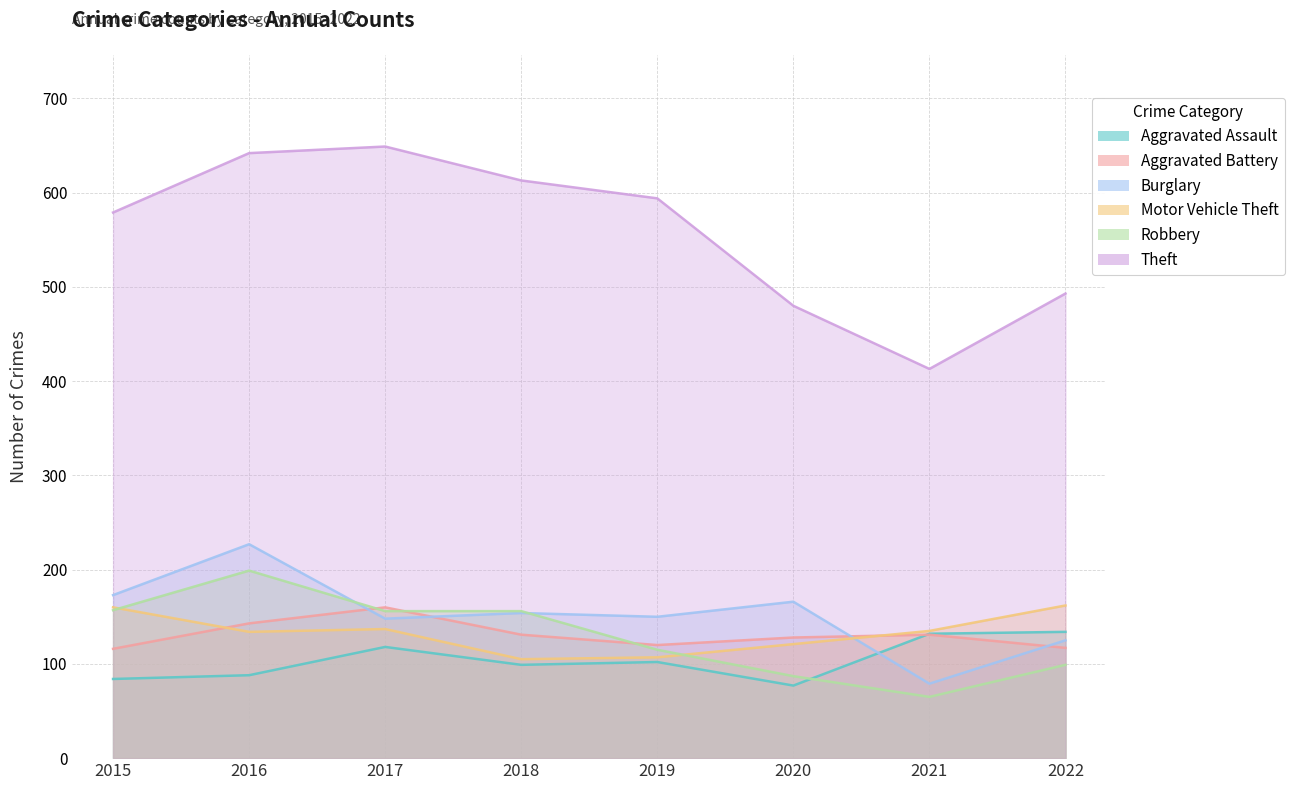

What are all the series names shown in the legend?

Aggravated Assault, Aggravated Battery, Burglary, Motor Vehicle Theft, Robbery, Theft